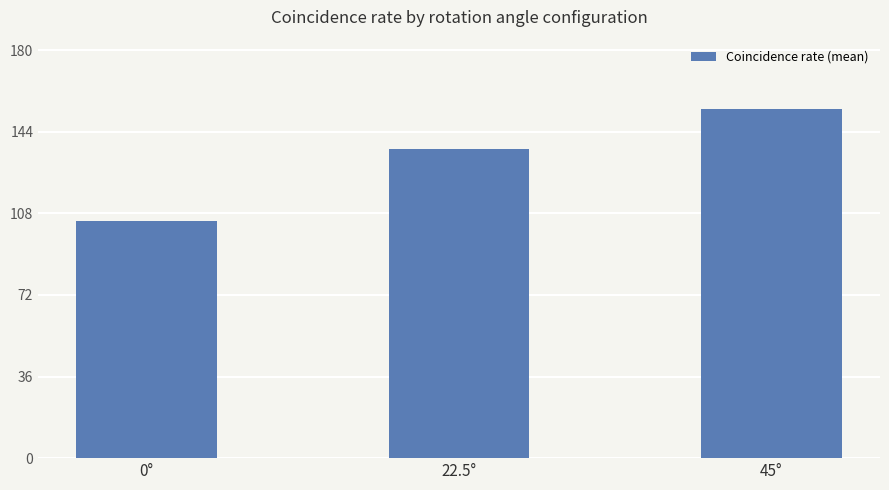

The chart shows a value of 153.8 at 45°. True or false?

True